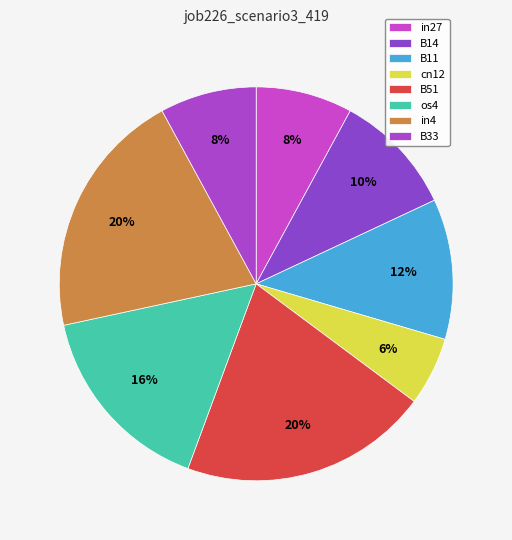

What percentage is the cn12 slice, to the nearest percent?

6%